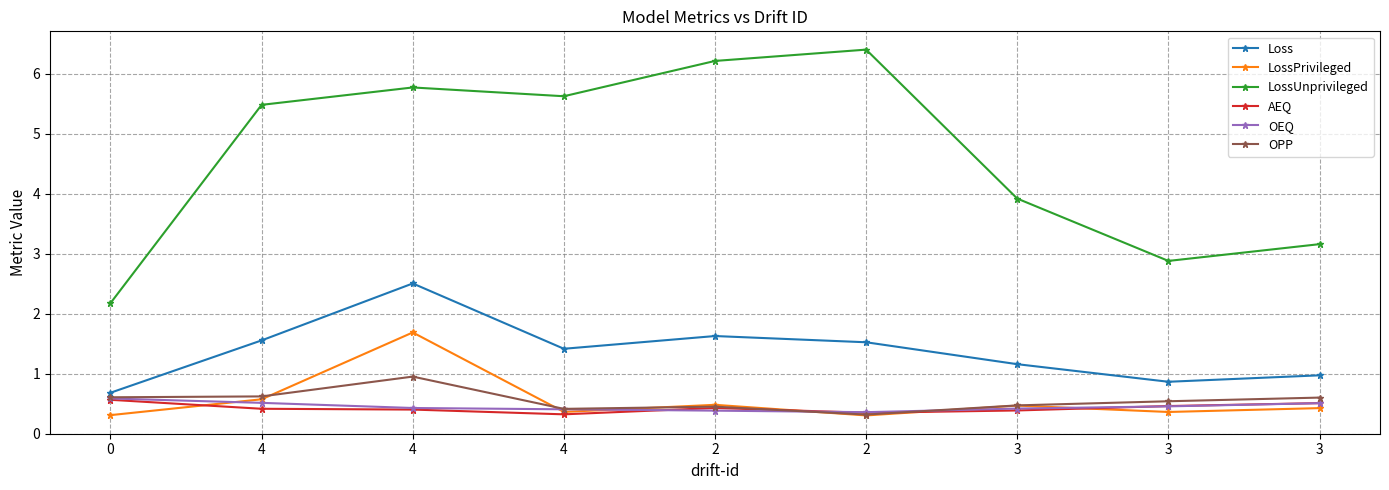

What are all the series names shown in the legend?

Loss, LossPrivileged, LossUnprivileged, AEQ, OEQ, OPP